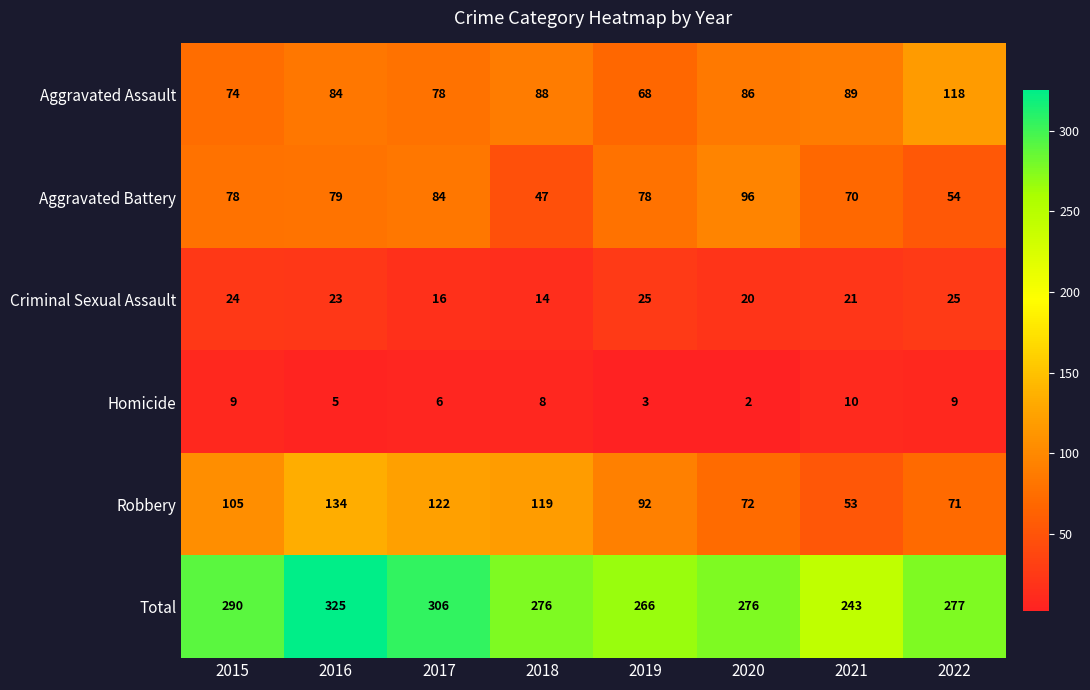

The Homicide series shows 5 at 2016. True or false?

True